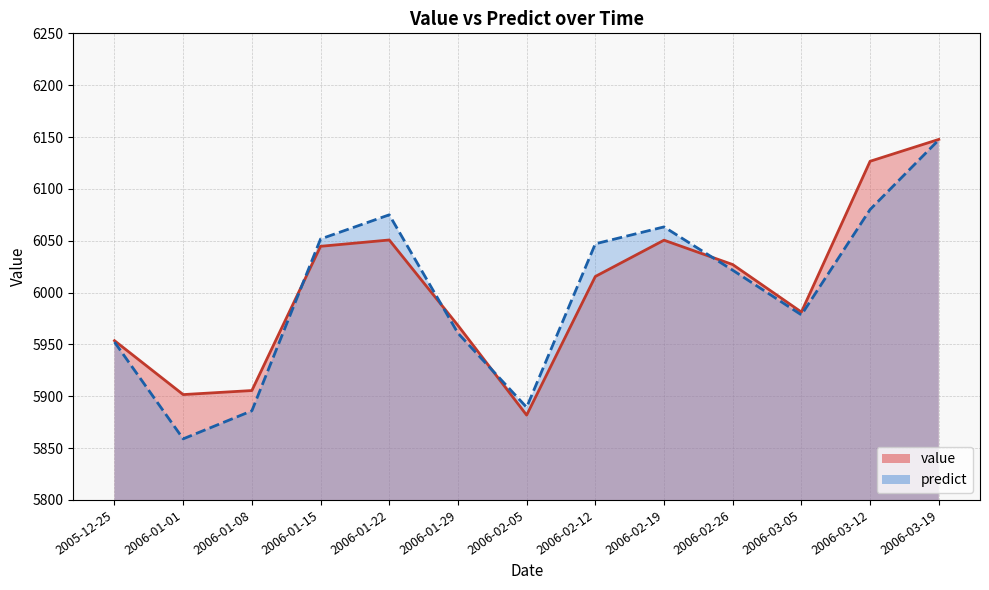

What is the sum of the value values at 2006-02-12 and 2006-01-29?

11983.8